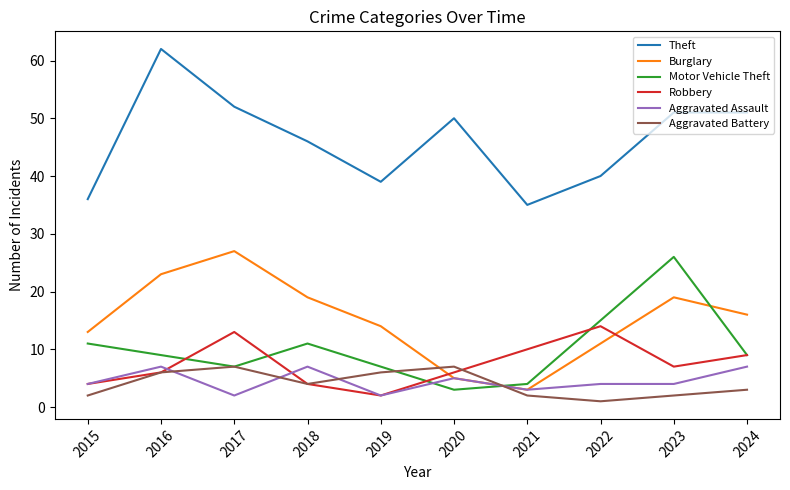

Where is the first local maximum for Motor Vehicle Theft?

2018